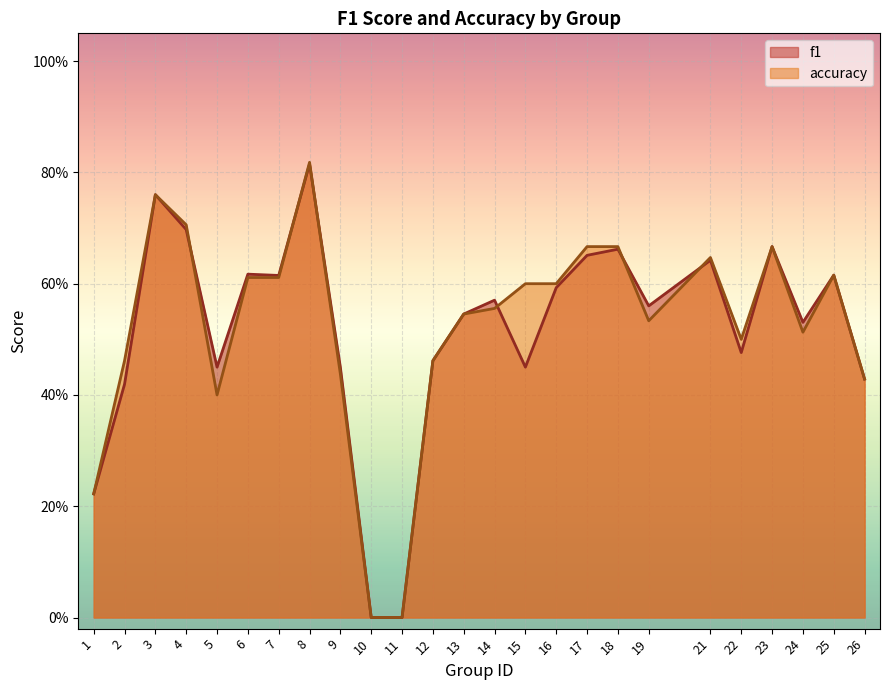

What is the difference between the maximum and second lowest values in the f1 series?

0.8